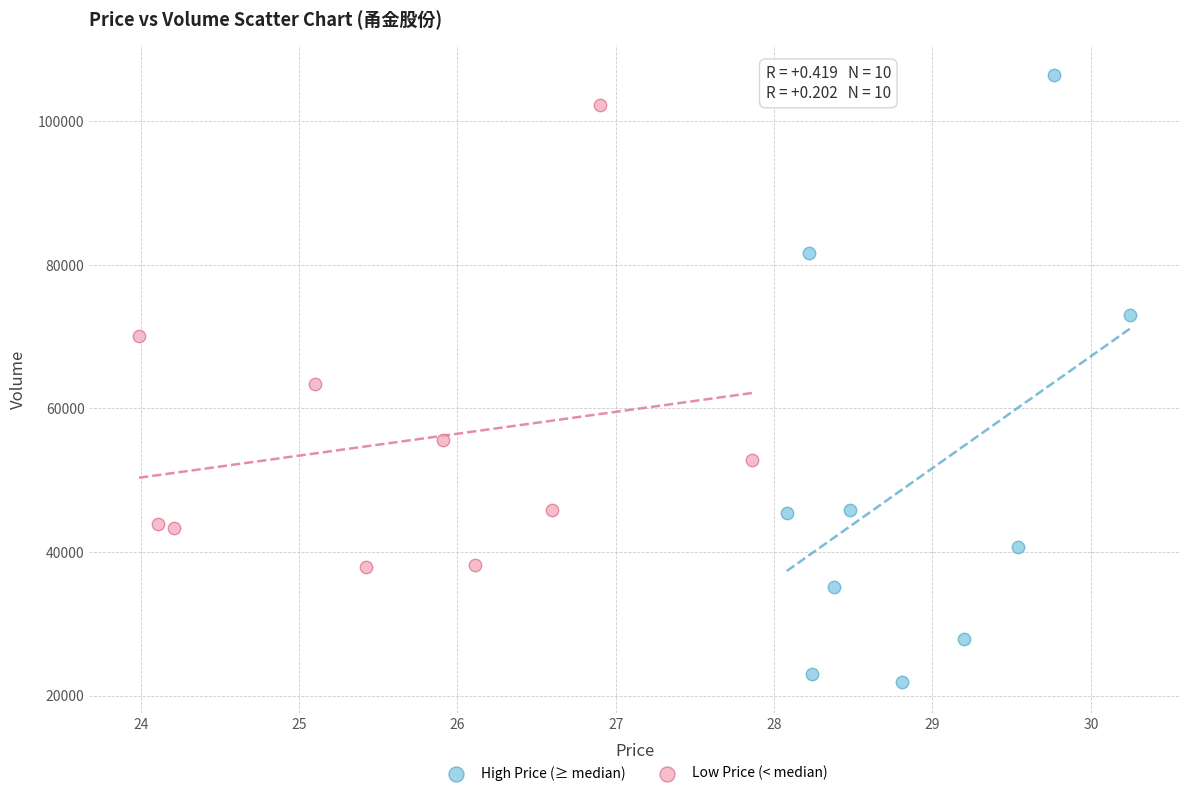

Which series contains the highest Y value?

High Price (≥ median)